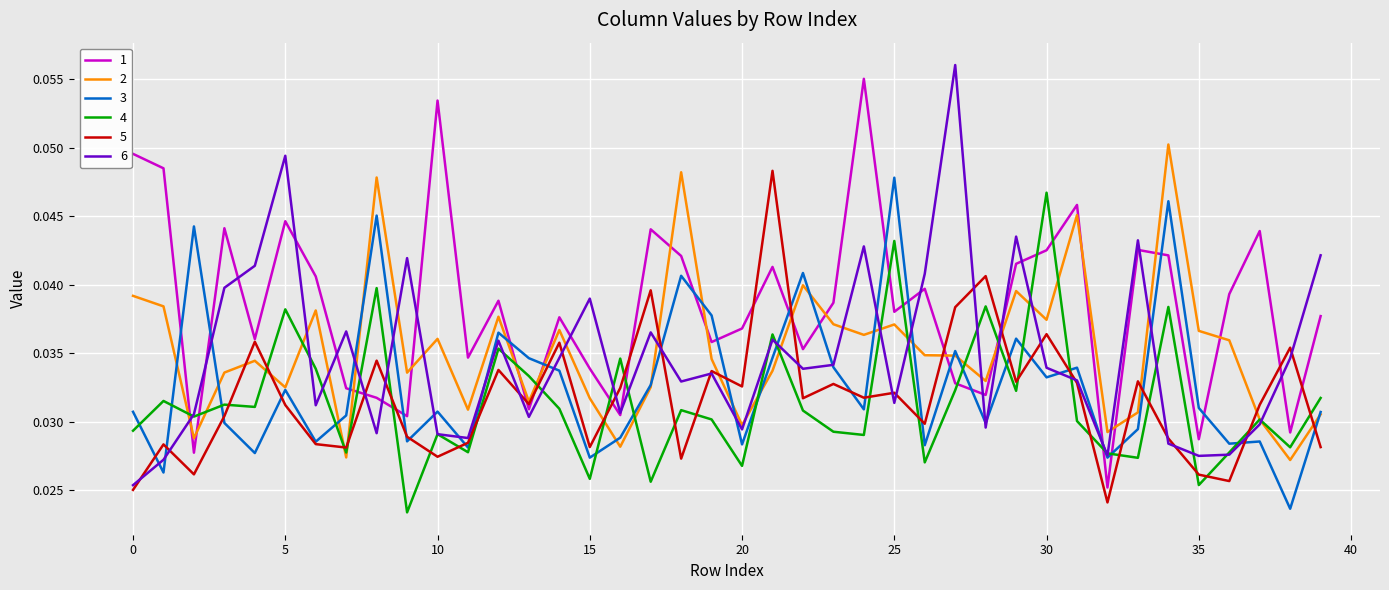

True or false: 1 and 4 cross at least once.

True